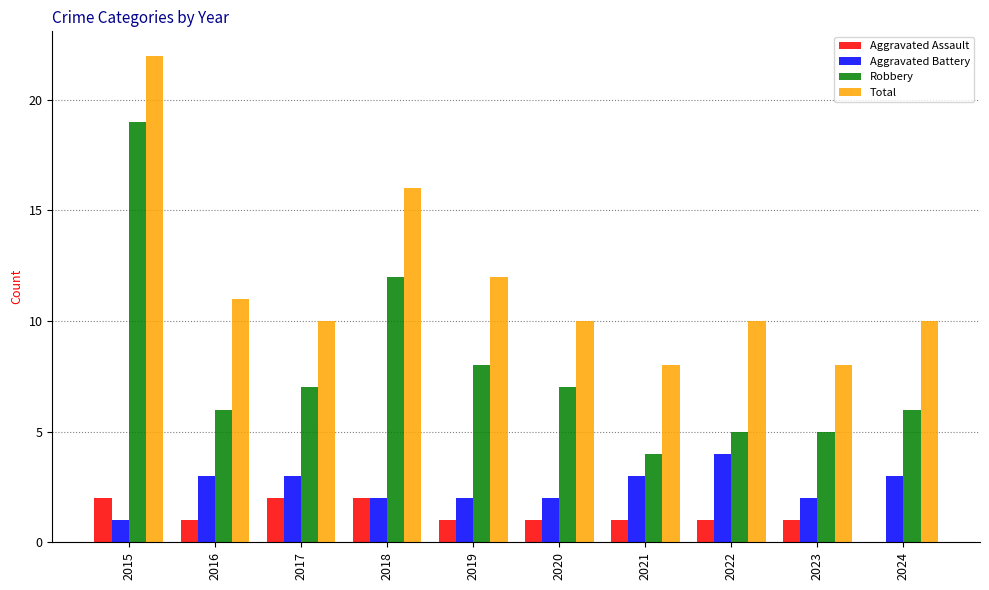

Is the value of Total at 2023 greater than the value of Aggravated Battery at 2016?

Yes